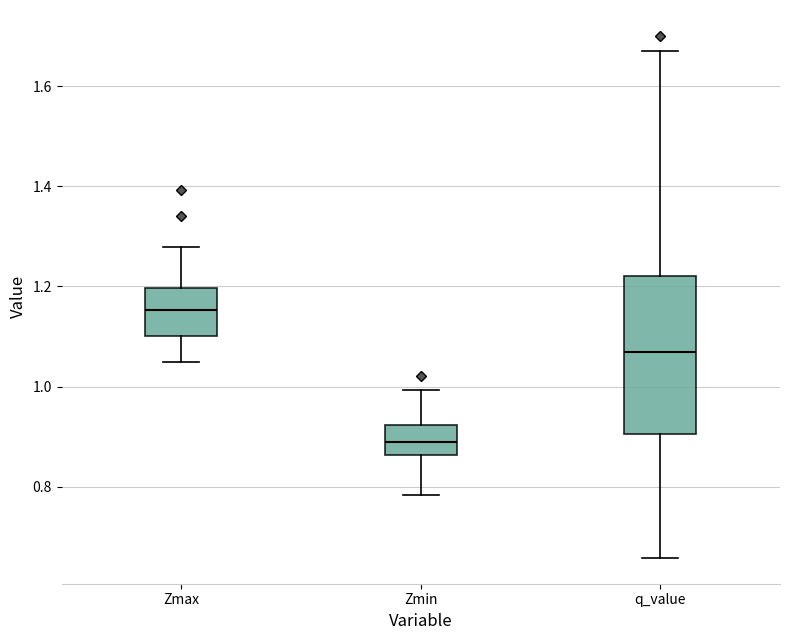

Reading left to right, transcribe this box plot: for each box, give where its median line is, the range the box spans, and where its two whiskers end, as read against the y-axis. The values are not printed on the chart, so give them approximately, as read against the axis.

Zmax: median 1.16, box 1.10 to 1.20, whiskers 1.04 to 1.28
Zmin: median 0.90, box 0.86 to 0.92, whiskers 0.78 to 1.00
q_value: median 1.06, box 0.90 to 1.22, whiskers 0.66 to 1.66